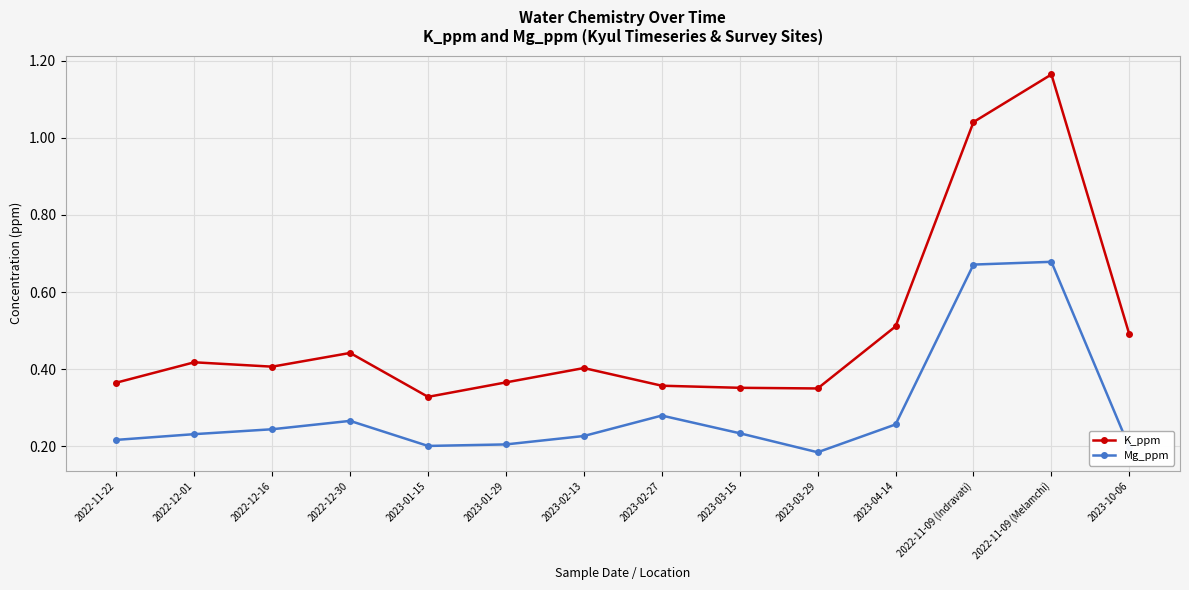

In Mg_ppm, how many points are higher than both neighbors (excluding endpoints)?

3